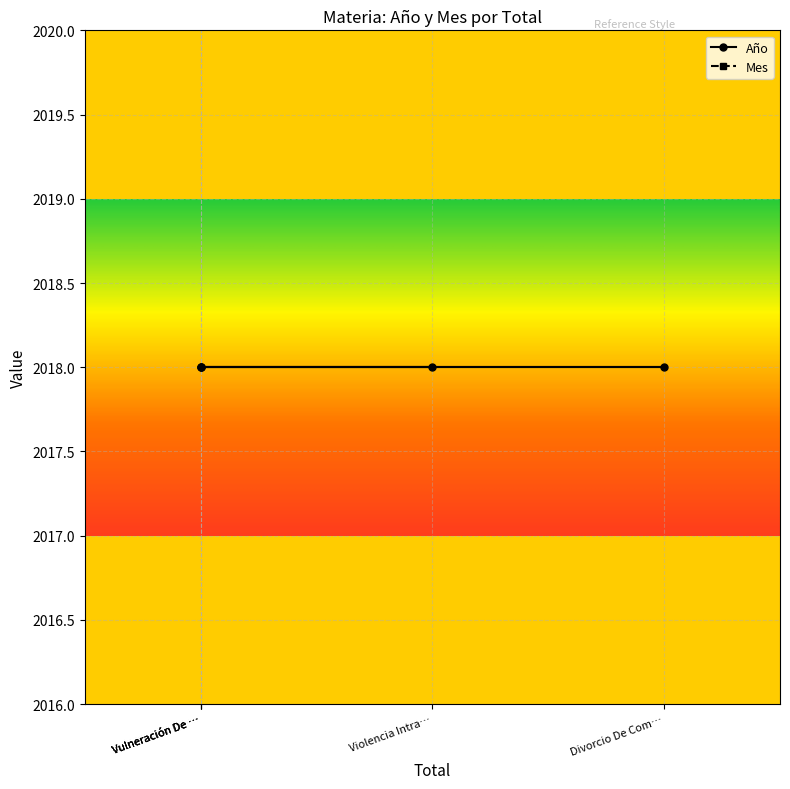

Rank the series by their average value, from highest to lowest.

Año, Mes